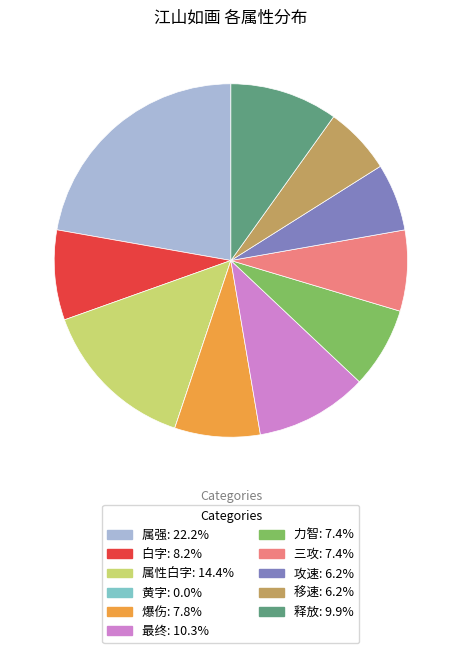

What is the largest slice in the pie chart?

属强